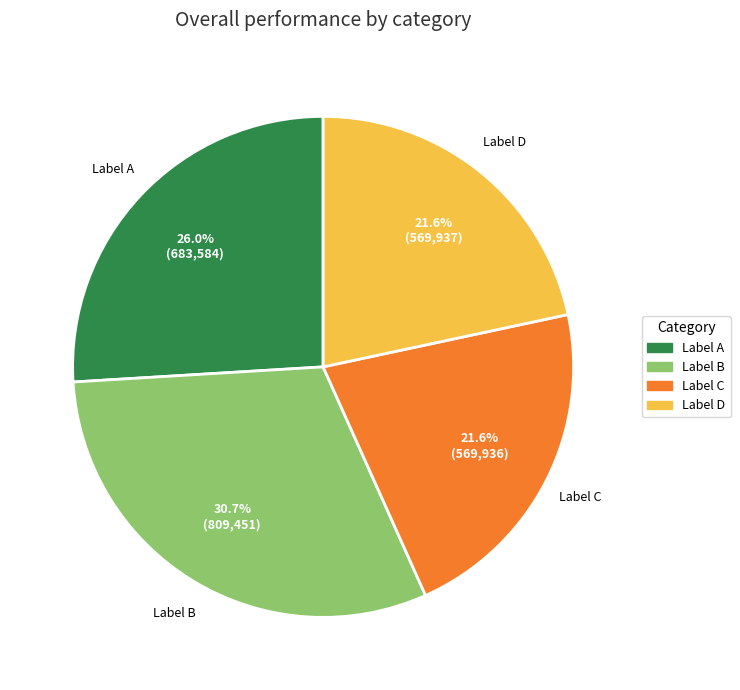

Which category has the biggest portion of the pie?

Label B